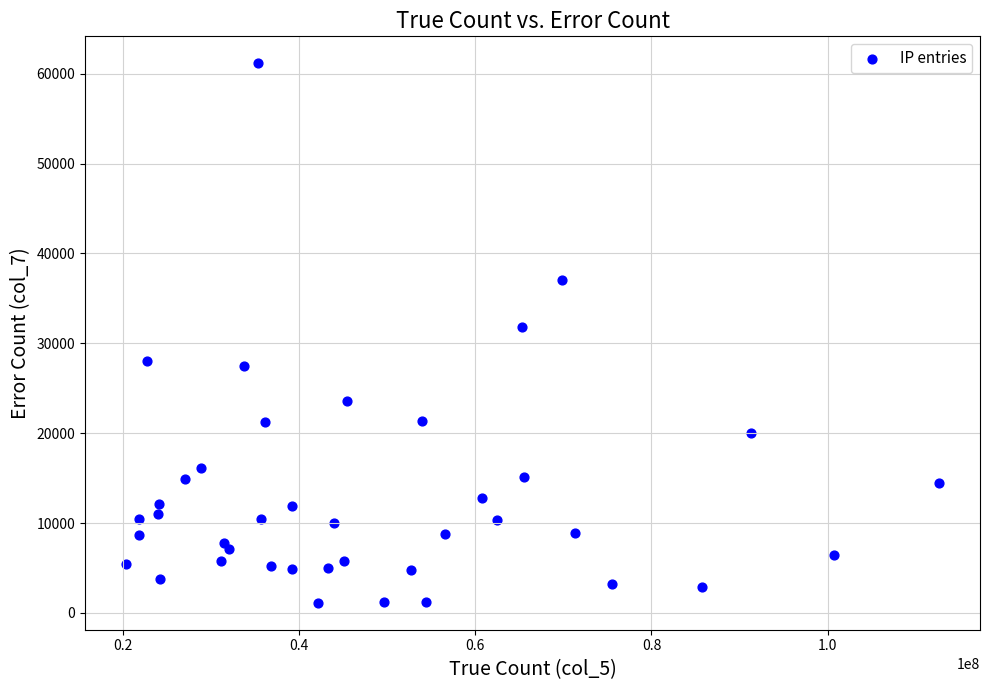

What Y value in the scatter plot is closest to 31147?

31864